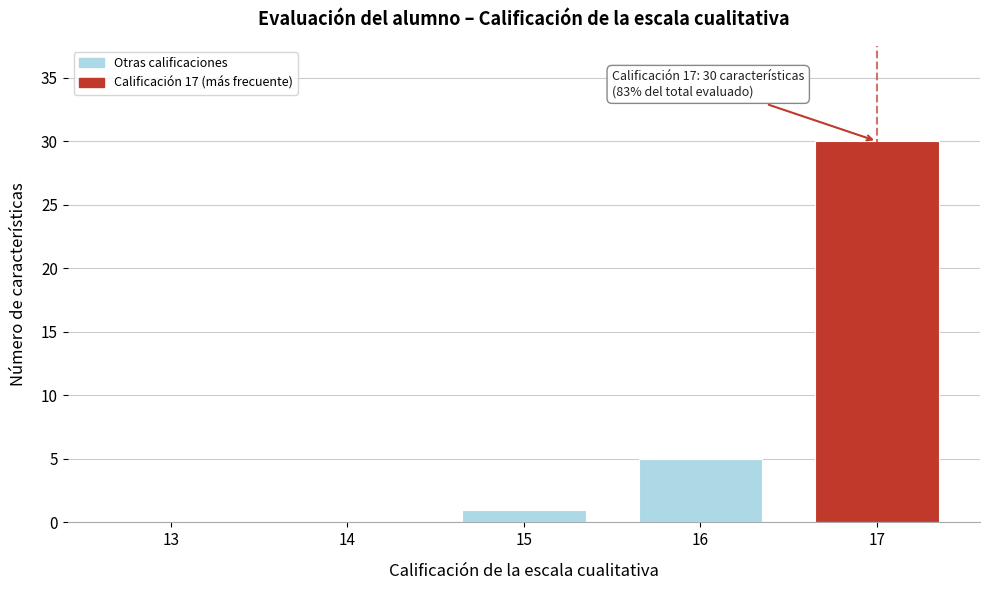

Reading right to left, list all the values displayed in this chart.

17=30	16=5	15=1	14=0	13=0